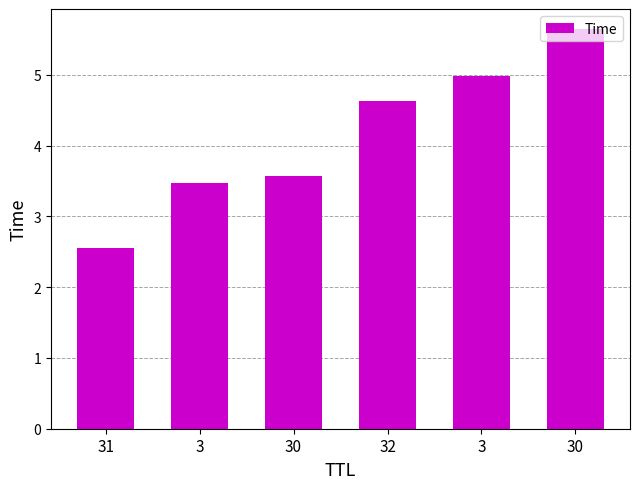

Between 3 and 3, which is larger?

3